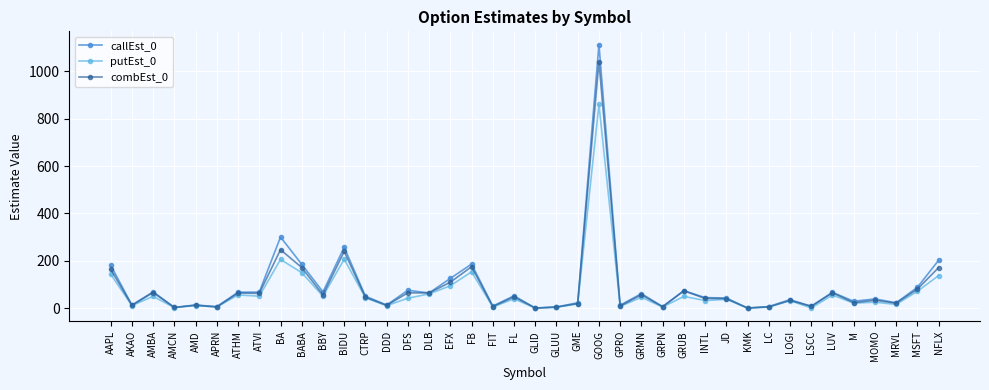

True or false: combEst_0 has a value of 5.6 at GRPN.

True